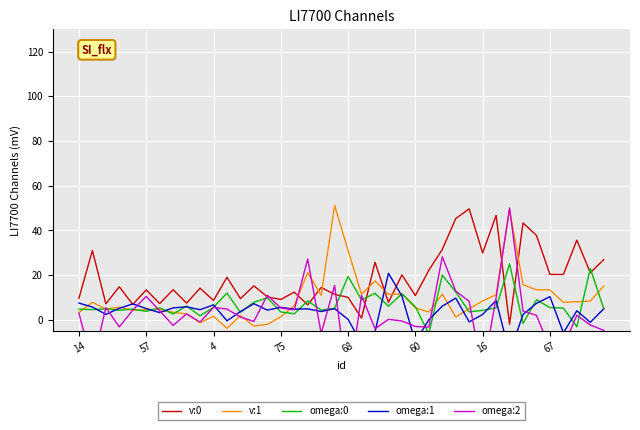

Is it true that omega:0 equals 3.8 at 57?

True